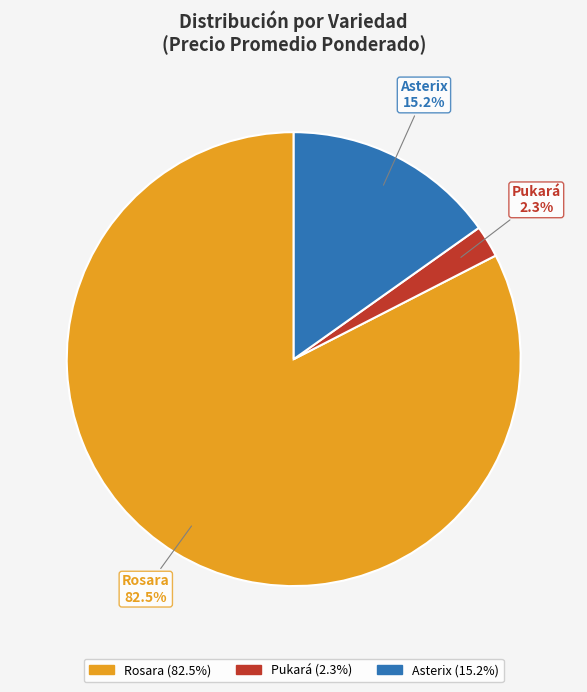

How many slices are in this pie chart?

3